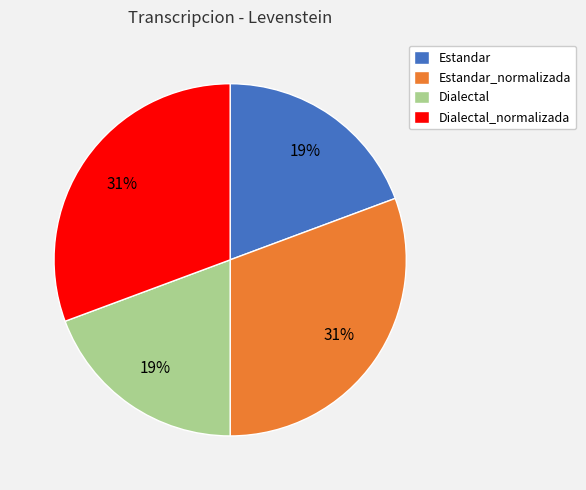

Between Estandar and Dialectal_normalizada, which is larger?

Dialectal_normalizada